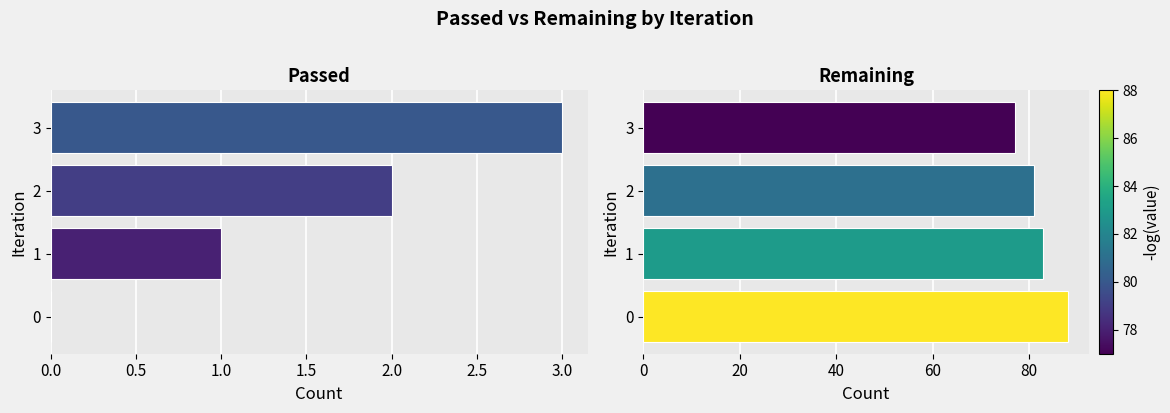

What are all the series names shown in the legend?

Passed, Remaining